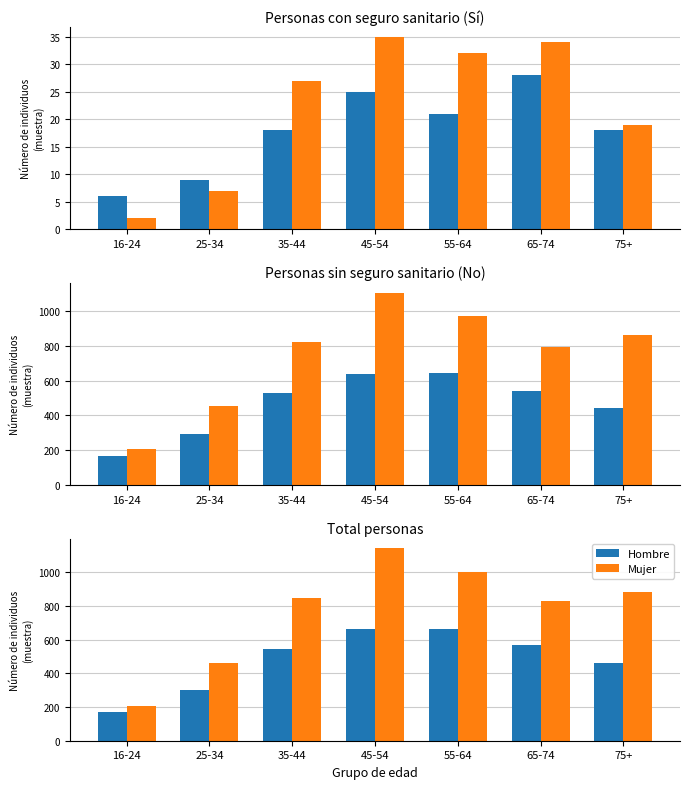

Which series has the largest range (max minus min)?

Mujer